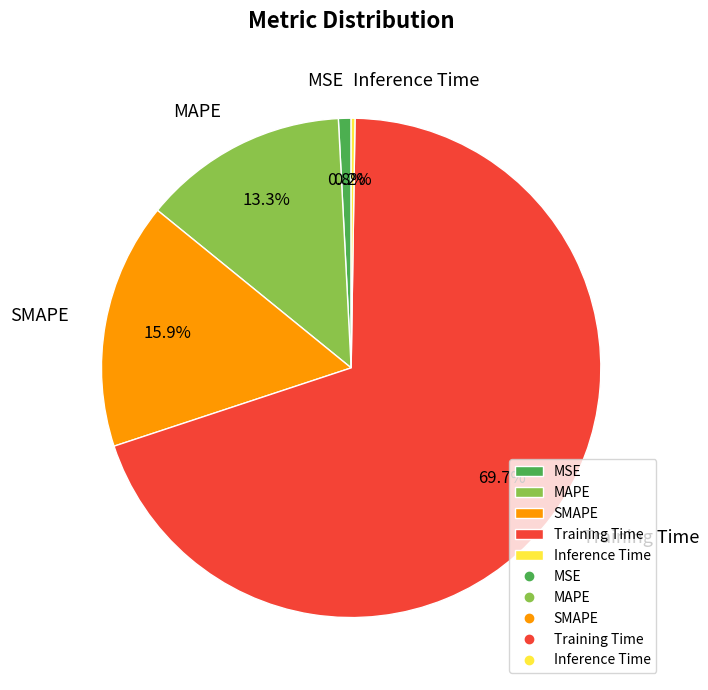

Does MAPE account for over 50% of the chart?

No